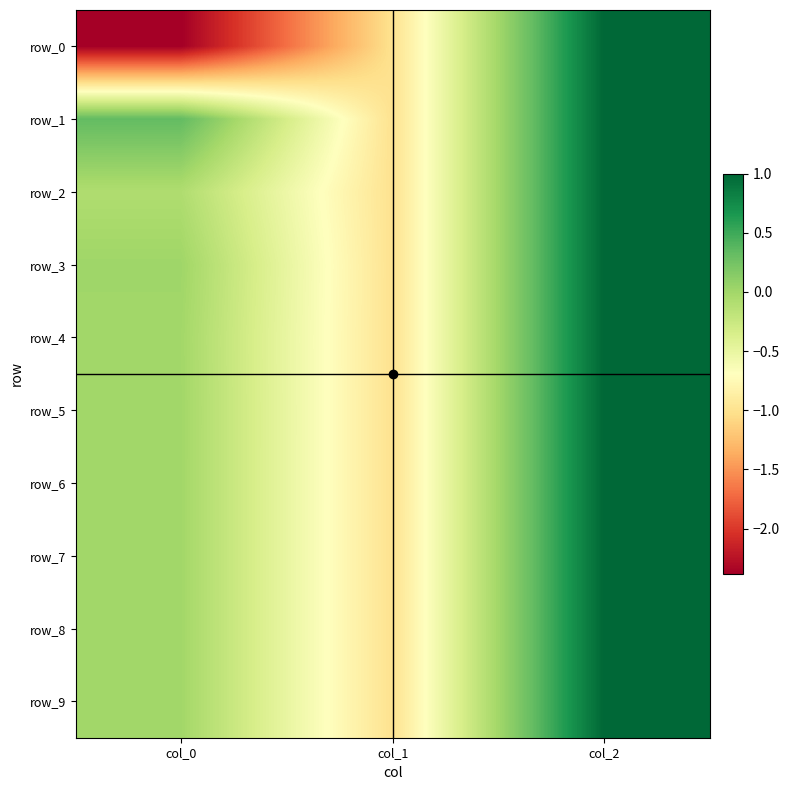

How many positive values does the row_3 series have?

2